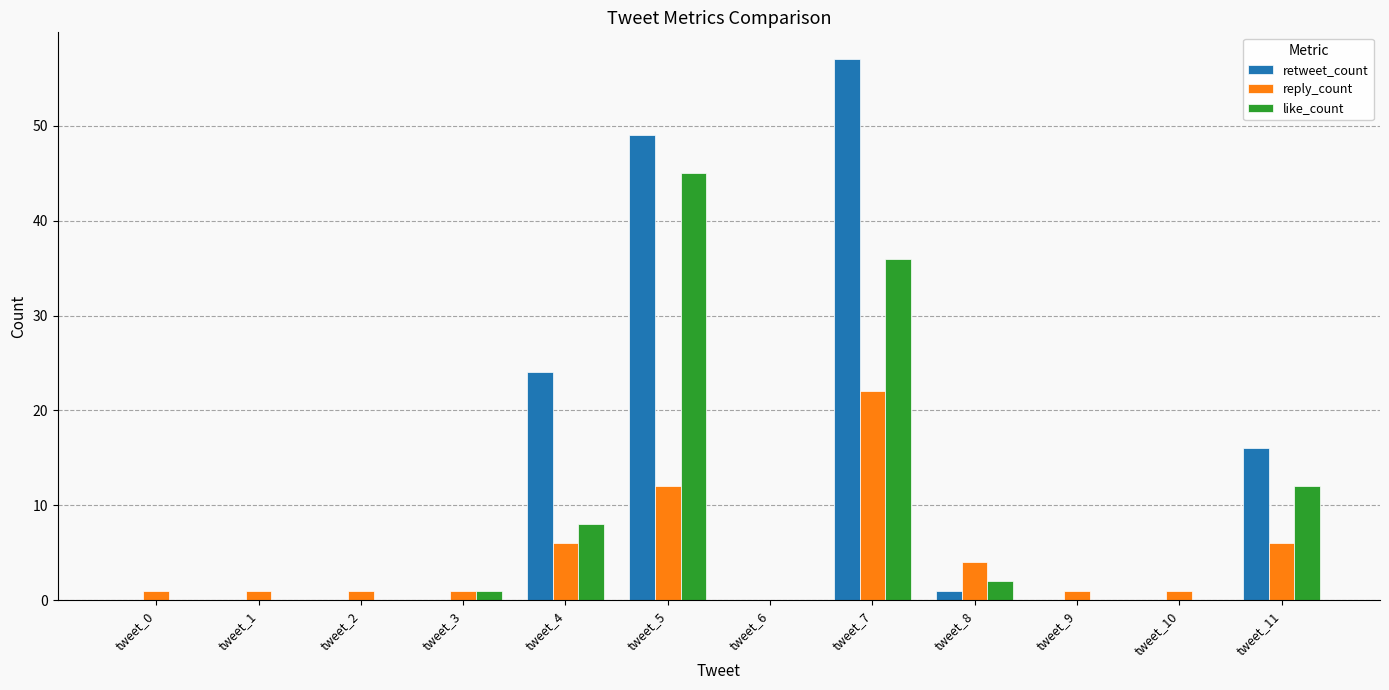

Reading right to left, transcribe all the data shown in this chart.

retweet_count: 16	0	0	1	57	0	49	24	0	0	0	0
reply_count: 6	1	1	4	22	0	12	6	1	1	1	1
like_count: 12	0	0	2	36	0	45	8	1	0	0	0